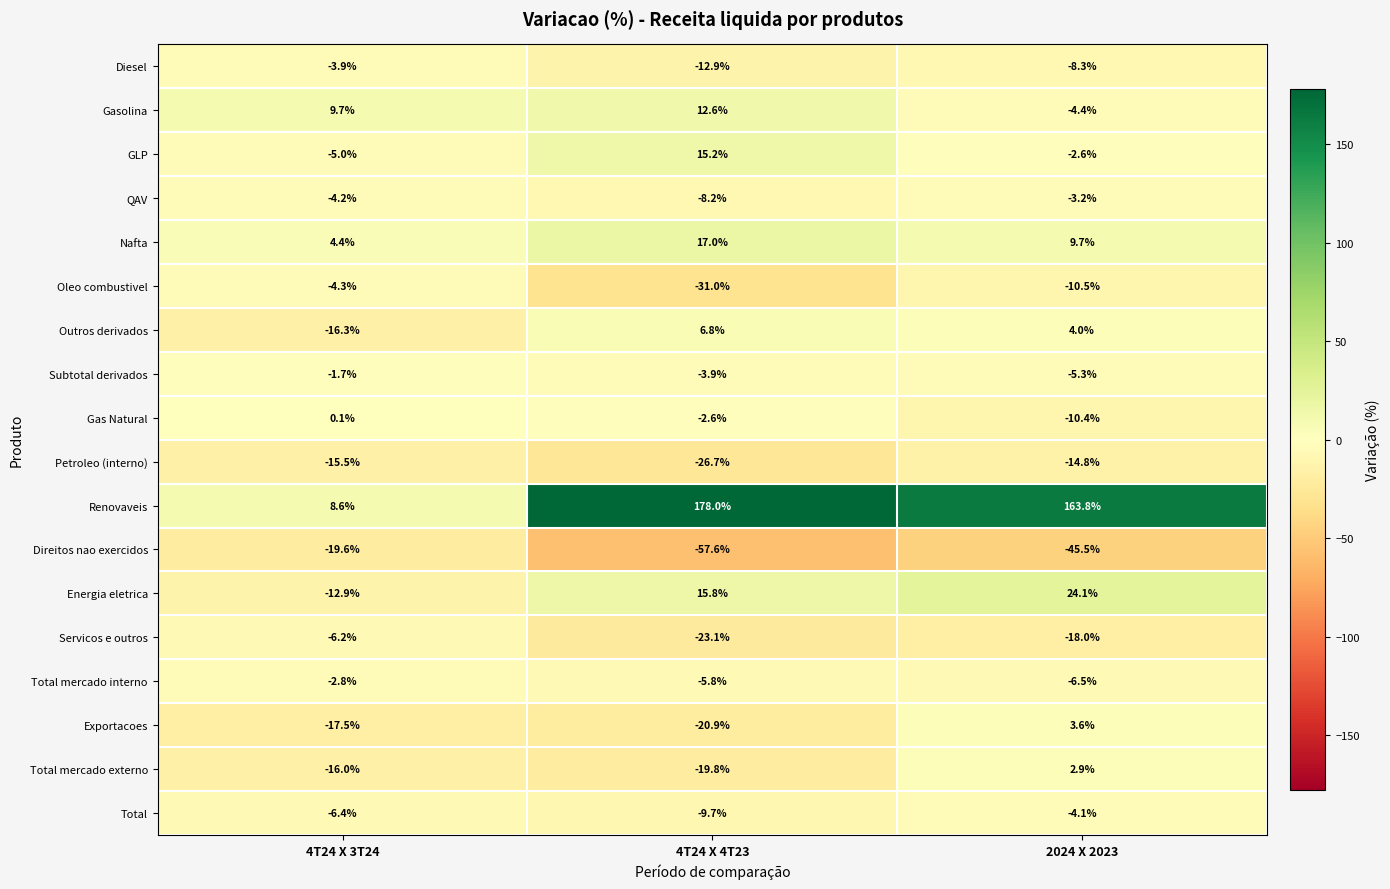

What is the lowest value of the Gasolina series?

-4.4